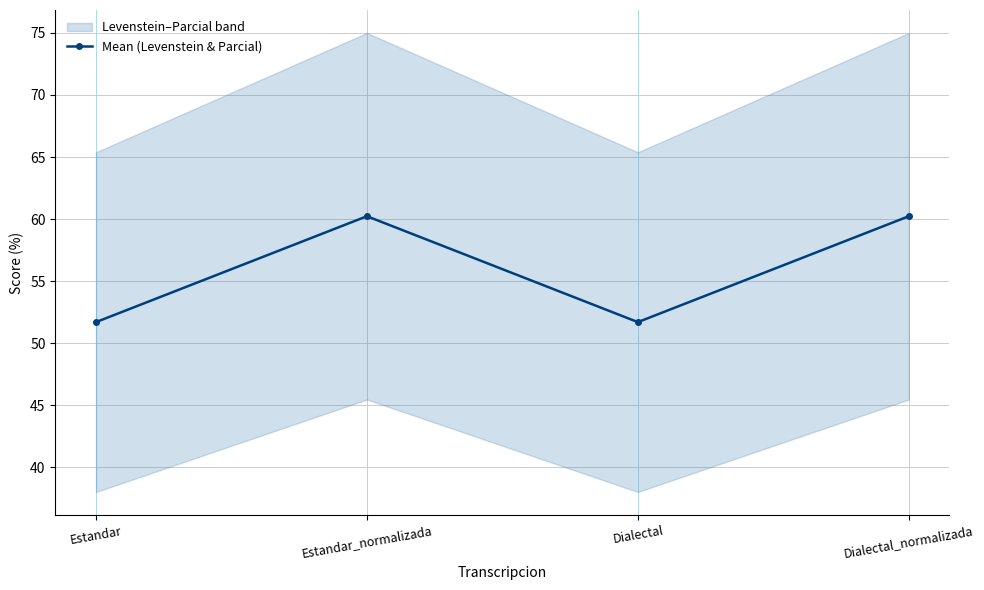

Which category has the highest value across all series?

Estandar_normalizada